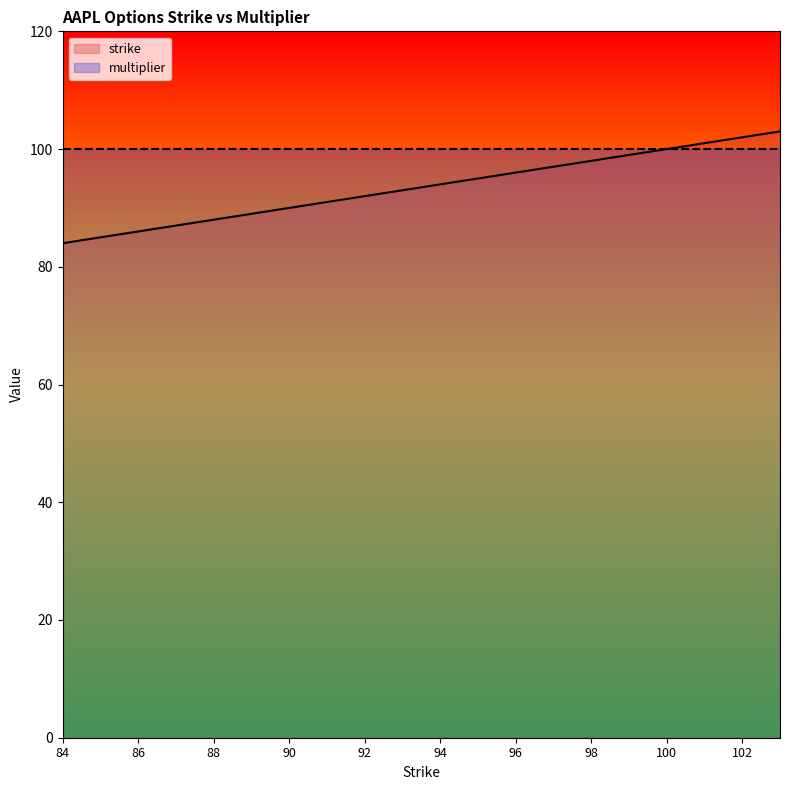

True or false: the data shows 96 at 96.

True